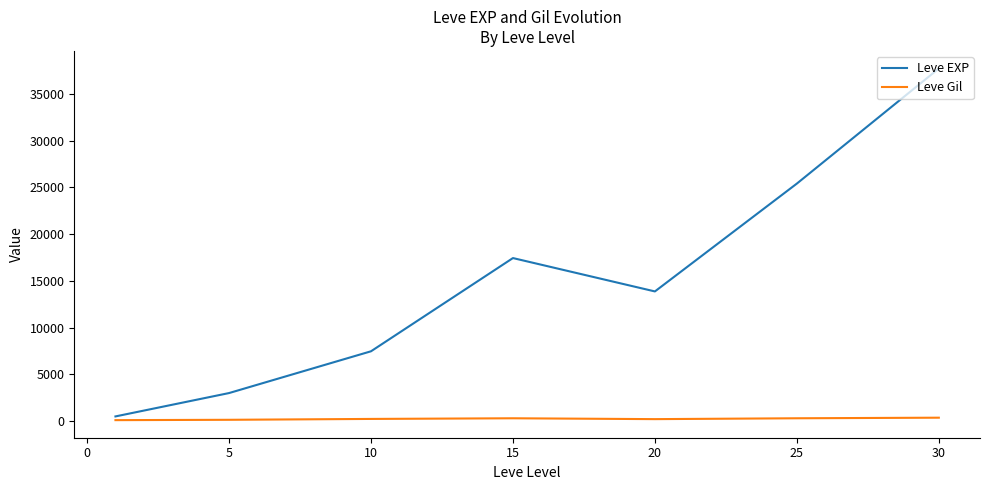

What is the maximum value for Leve EXP?

37715.0